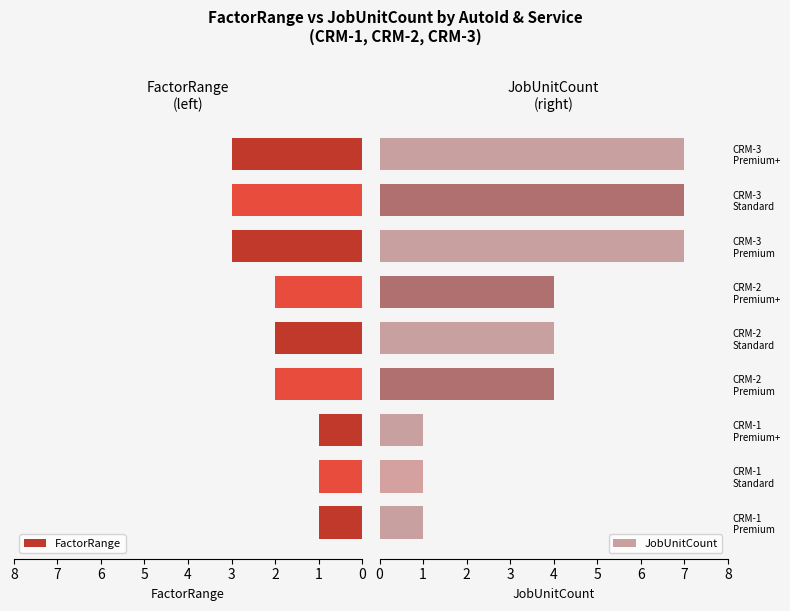

True or false: FactorRange has a value of 2 at 0.

False